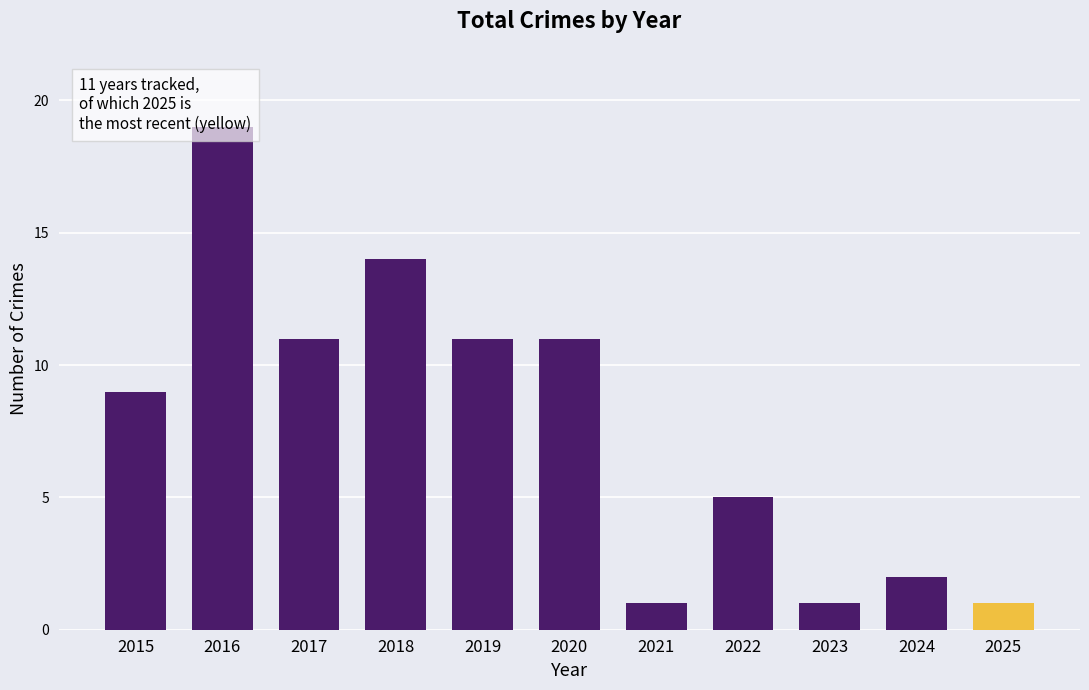

What is the sum of all values?

85